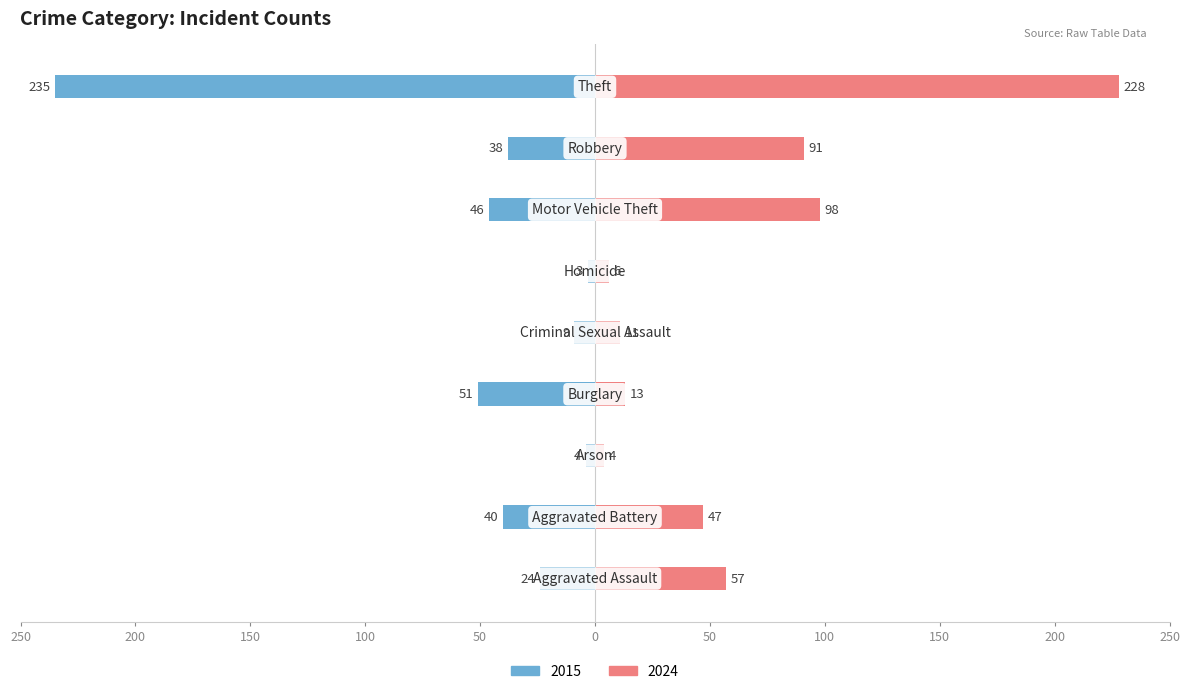

Where does the 2015 series first go above -38?

Aggravated Assault